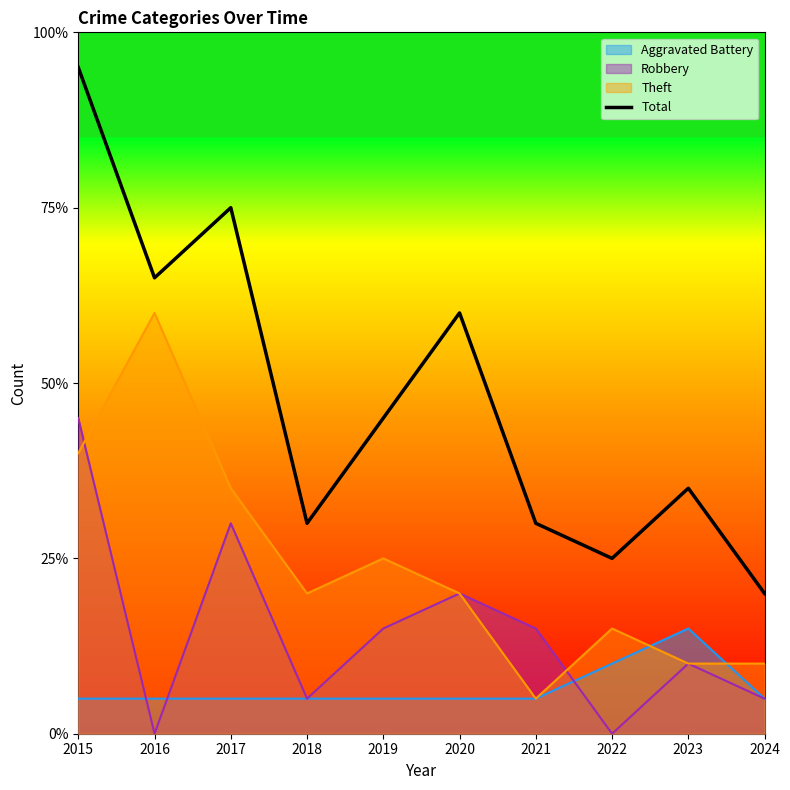

Is it true that the value at 2017 is 15?

True